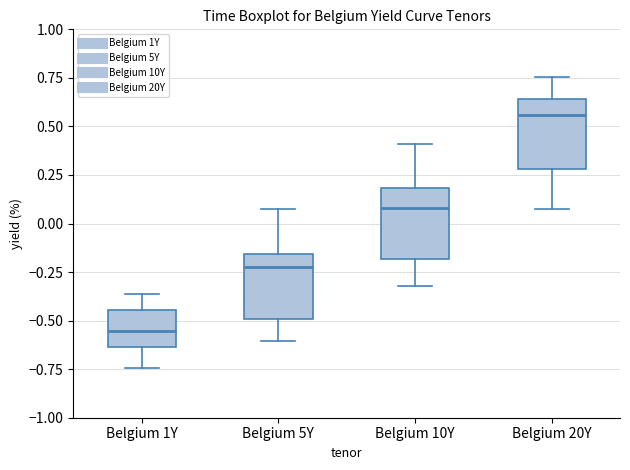

Reading left to right, read every box against the y-axis: the position of its median line, the range the box covers, and the ends of its whiskers. The values are not printed on the chart, so give them approximately, as read against the axis.

Belgium 1Y: median -0.55, box -0.65 to -0.45, whiskers -0.75 to -0.35
Belgium 5Y: median -0.20, box -0.50 to -0.15, whiskers -0.60 to 0.10
Belgium 10Y: median 0.10, box -0.20 to 0.20, whiskers -0.30 to 0.40
Belgium 20Y: median 0.55, box 0.30 to 0.65, whiskers 0.05 to 0.75